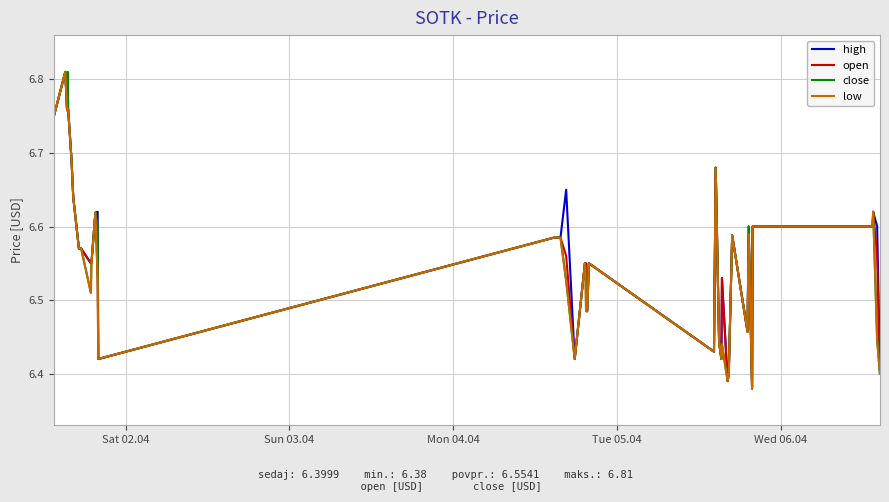

How many lines are shown in the chart?

4